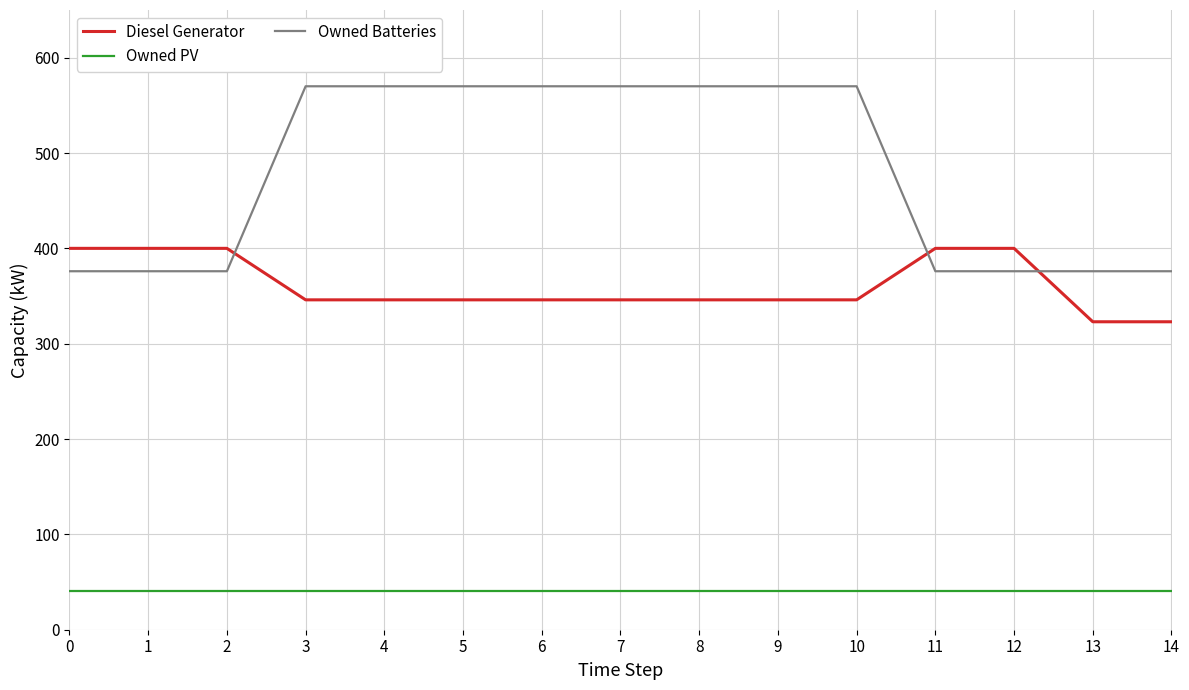

Reading left to right, extract all data points from this chart.

Diesel Generator: 0=400	1=400	2=400	3=346	4=346	5=346	6=346	7=346	8=346	9=346	10=346	11=400	12=400	13=323	14=323
Owned PV: 0=41	1=41	2=41	3=41	4=41	5=41	6=41	7=41	8=41	9=41	10=41	11=41	12=41	13=41	14=41
Owned Batteries: 0=376	1=376	2=376	3=570	4=570	5=570	6=570	7=570	8=570	9=570	10=570	11=376	12=376	13=376	14=376